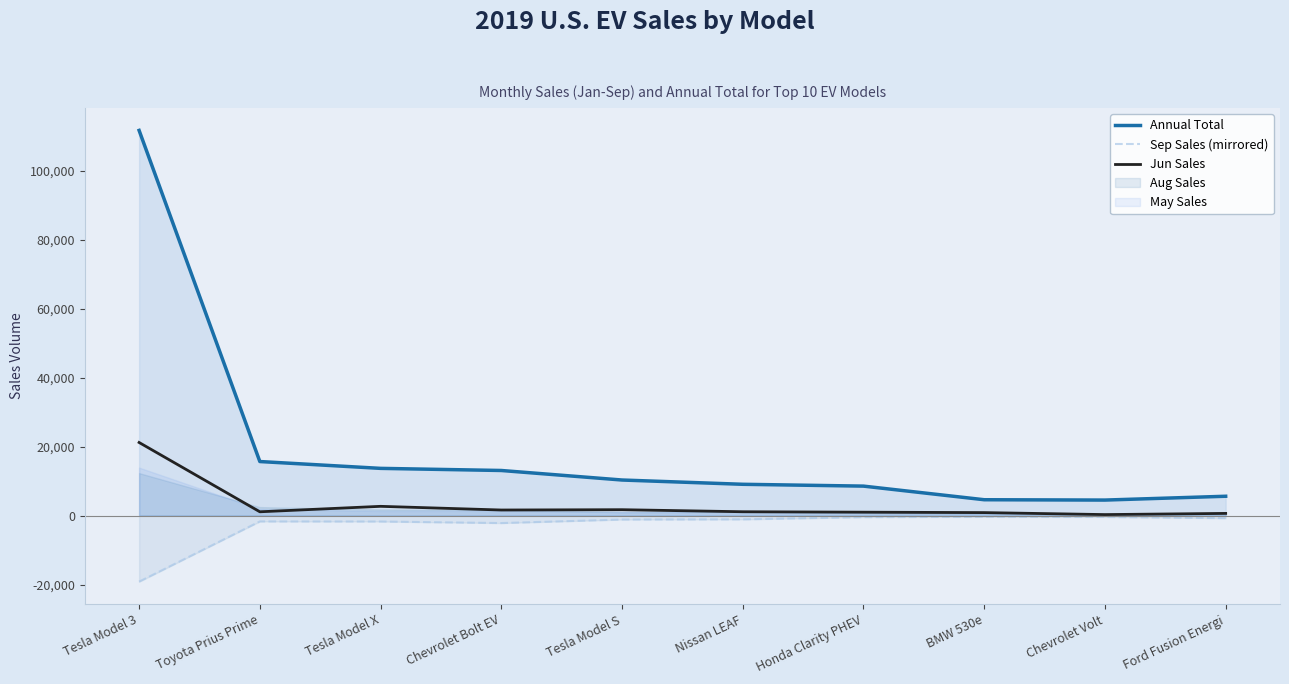

What is the difference between the maximum and minimum values in the Sep Sales (mirrored) series?

18790